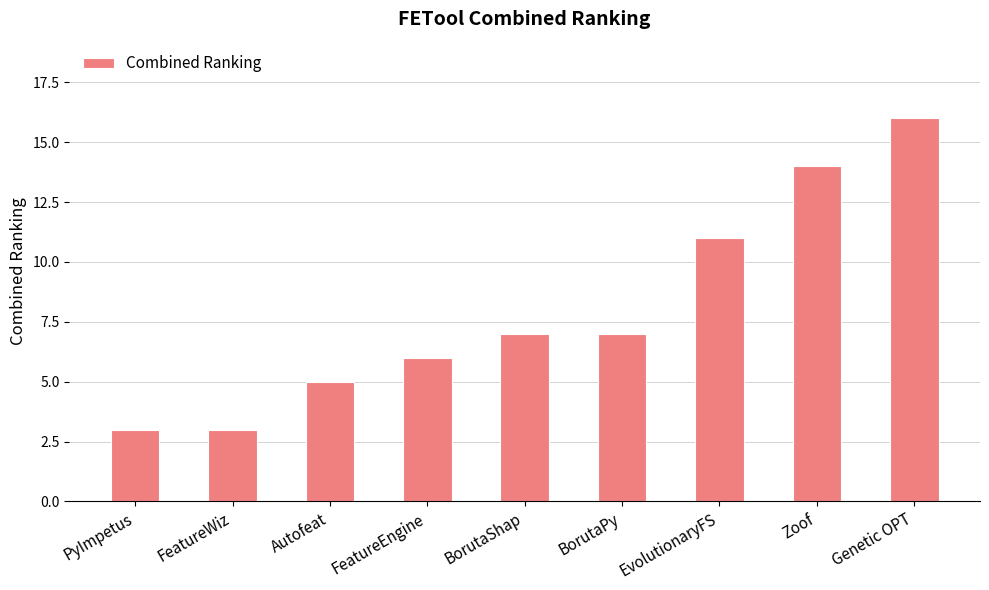

The chart shows a value of 6 at EvolutionaryFS. True or false?

False